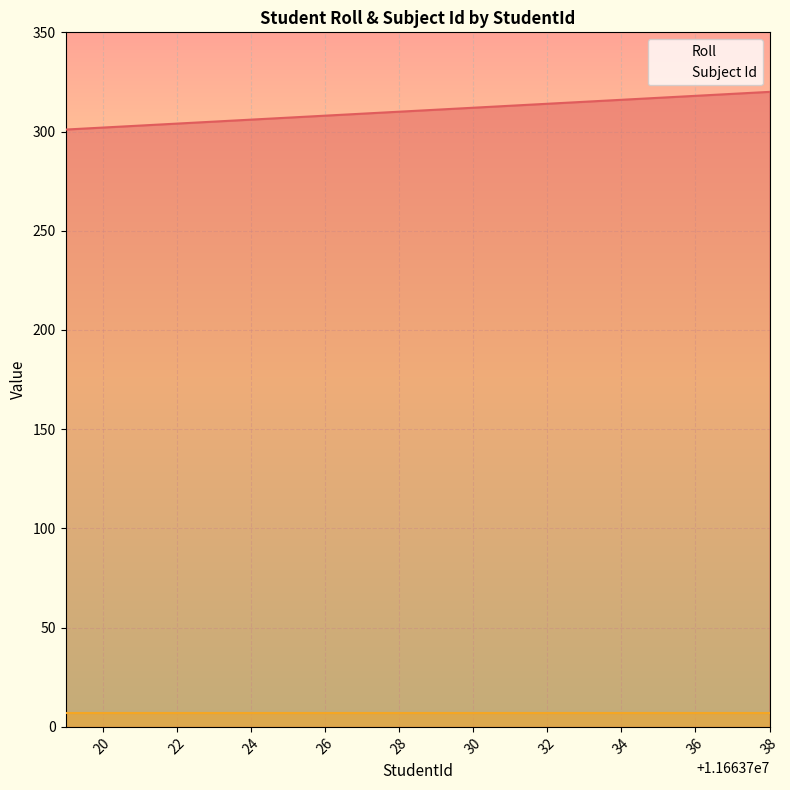

Between 11663735 and 11663727, which is larger?

11663735